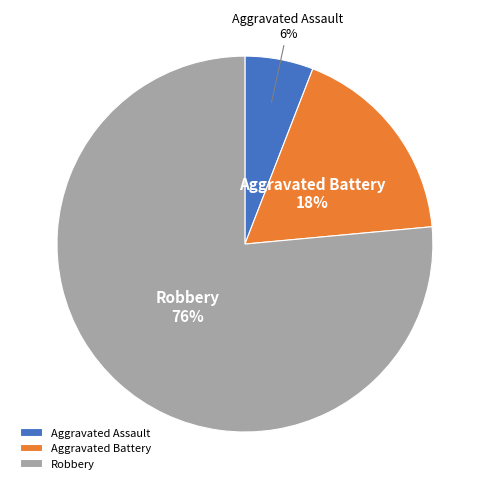

To the nearest percent, what portion does Aggravated Assault represent?

6%